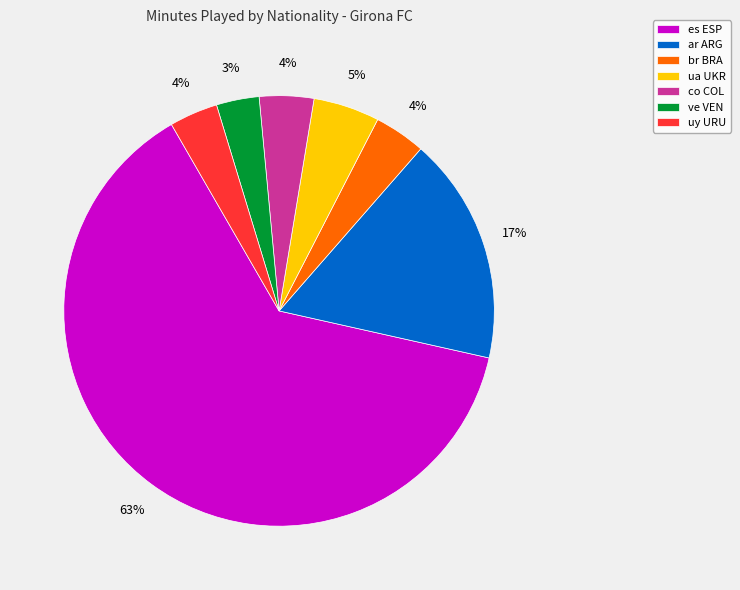

Which category accounts for the majority?

es ESP